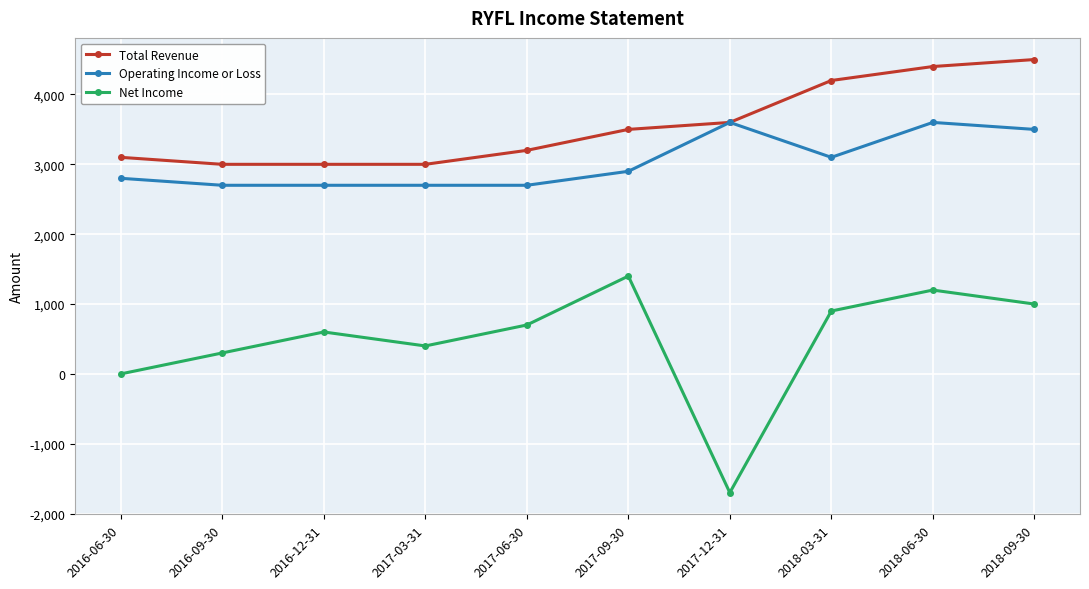

What is the minimum value for Net Income?

-1700